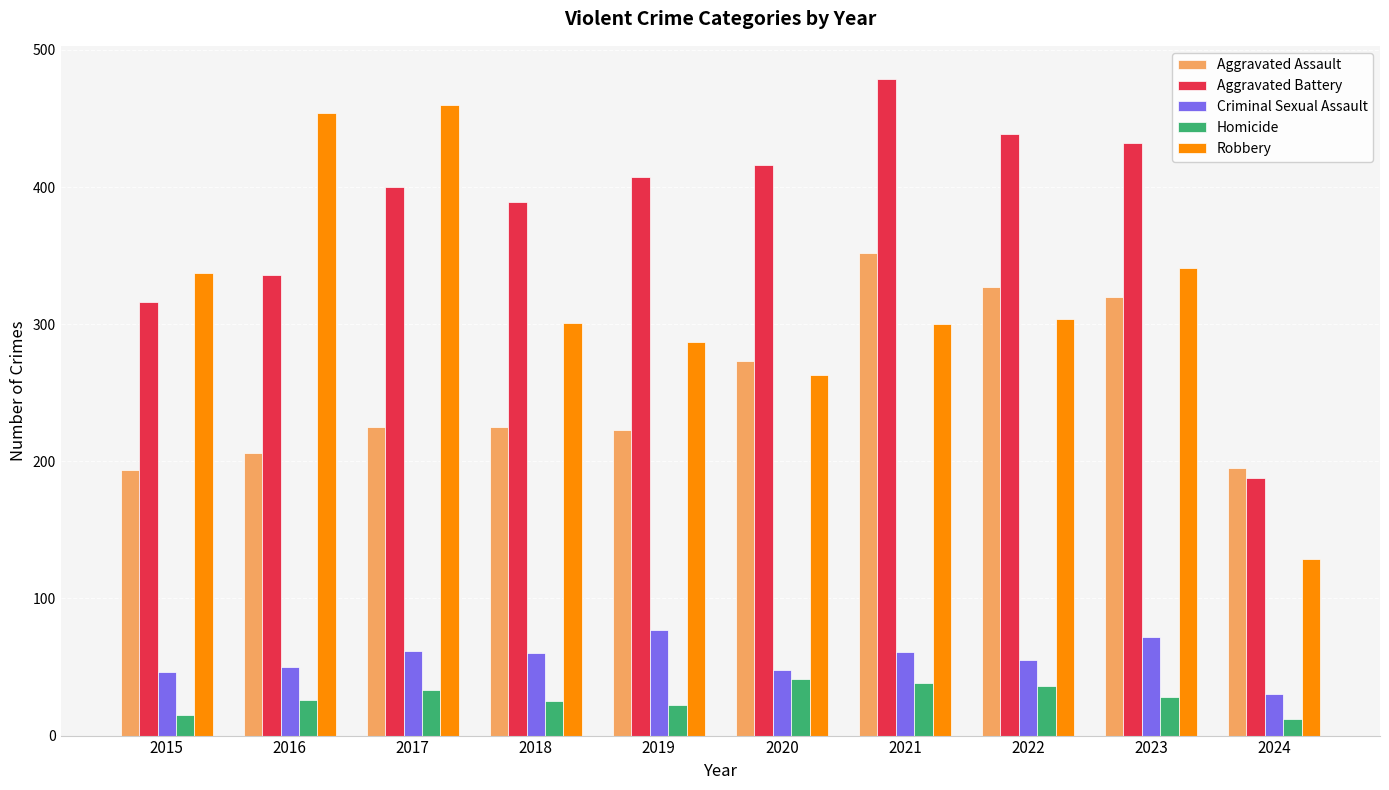

Rank the series by their maximum value, from lowest to highest.

Homicide, Criminal Sexual Assault, Aggravated Assault, Robbery, Aggravated Battery